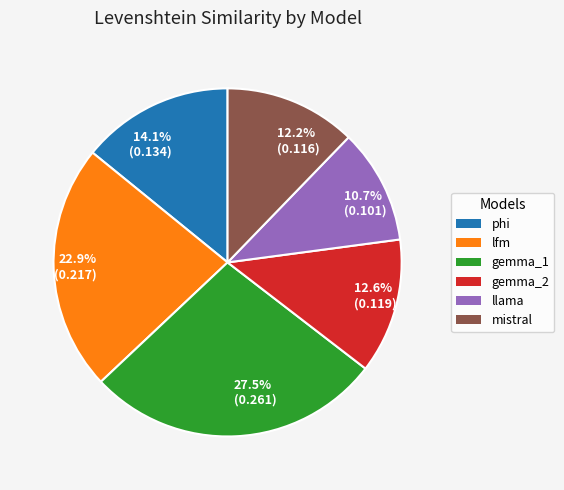

What is the smallest slice in the pie chart?

10.7% (0.101)